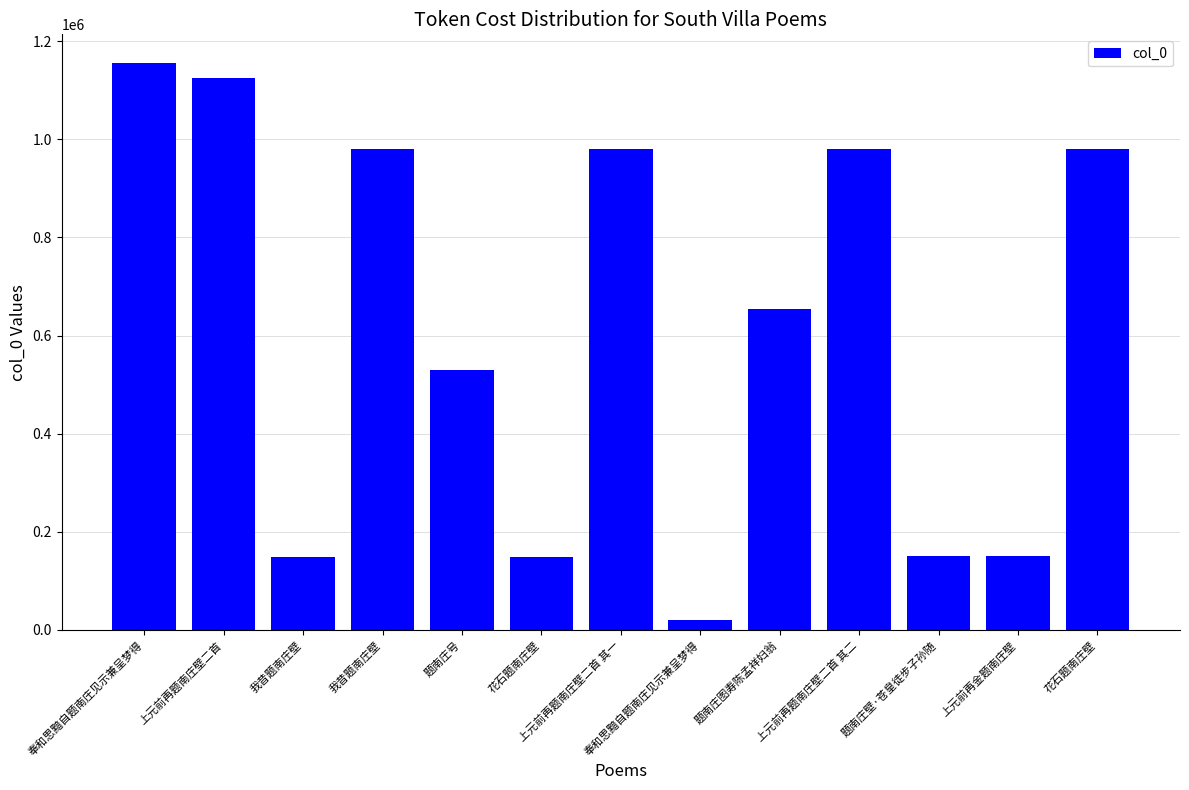

How many bars are there in total?

13